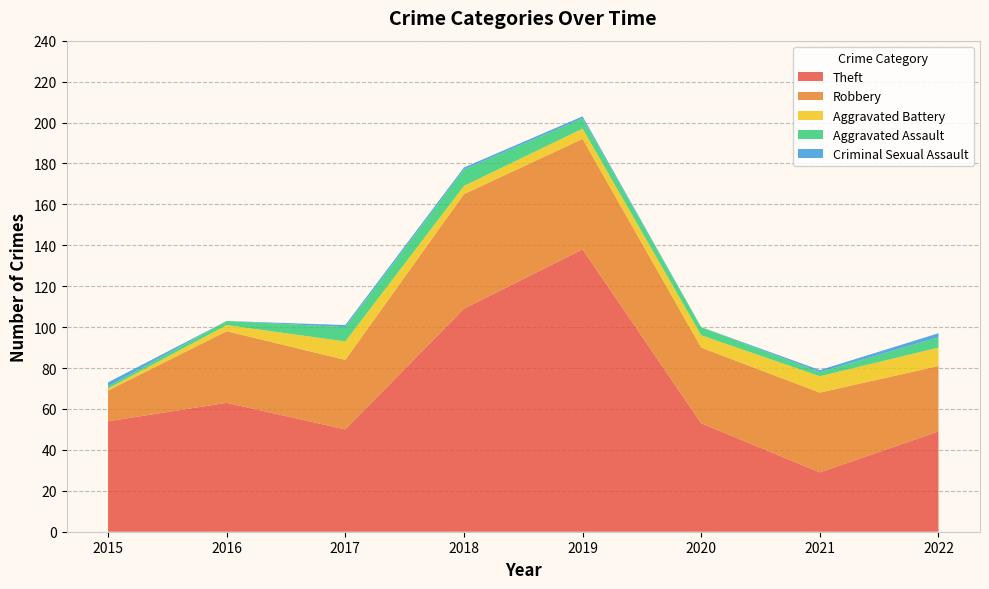

Reading left to right, list all the values displayed in this chart.

Theft: 2015=54	2016=63	2017=50	2018=109	2019=138	2020=53	2021=29	2022=49
Robbery: 2015=15	2016=35	2017=34	2018=56	2019=54	2020=37	2021=39	2022=32
Aggravated Battery: 2015=1	2016=3	2017=9	2018=4	2019=5	2020=6	2021=8	2022=9
Aggravated Assault: 2015=1	2016=2	2017=7	2018=8	2019=5	2020=4	2021=2	2022=5
Criminal Sexual Assault: 2015=2	2016=0	2017=1	2018=1	2019=1	2020=0	2021=1	2022=2